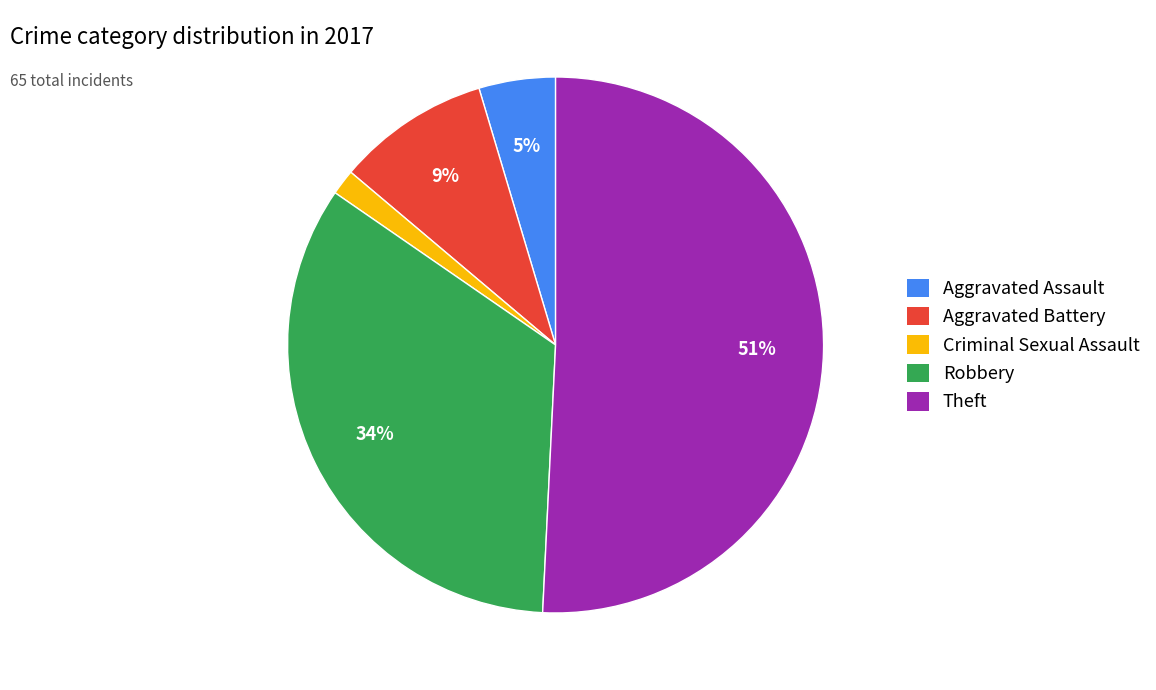

The Theft slice represents 42% of the pie. True or false?

False